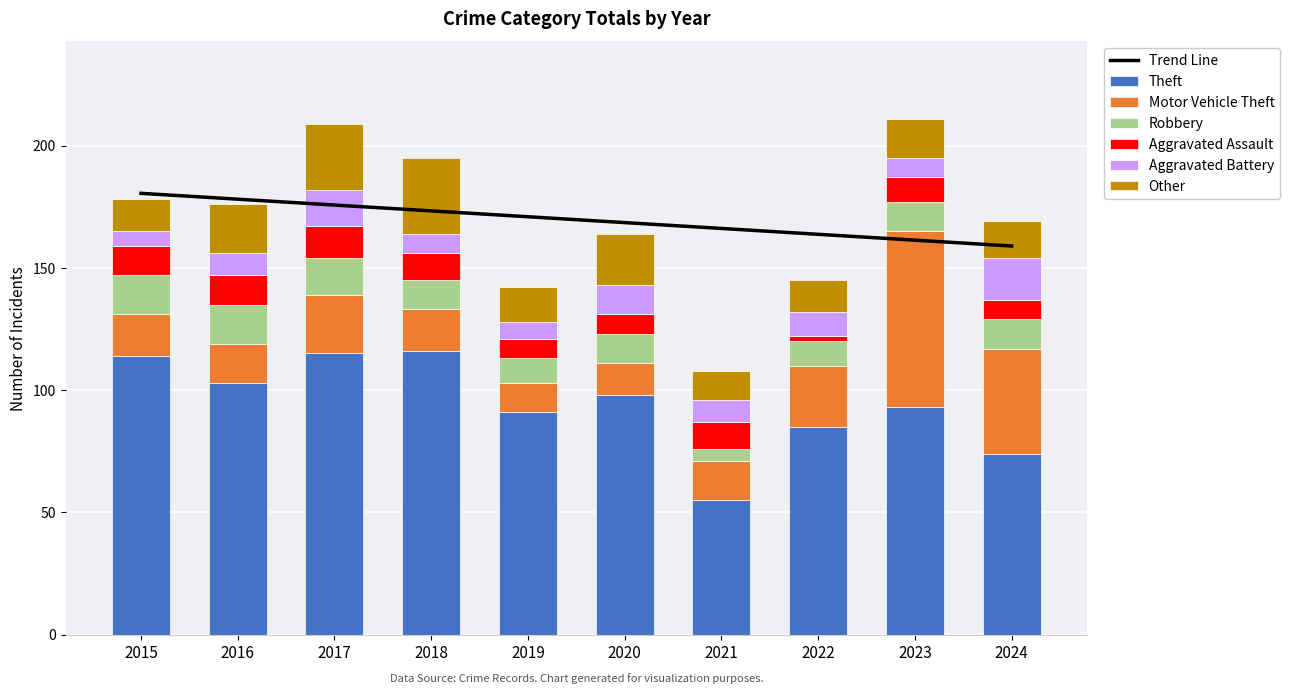

Which category has the lowest value across all series?

2022